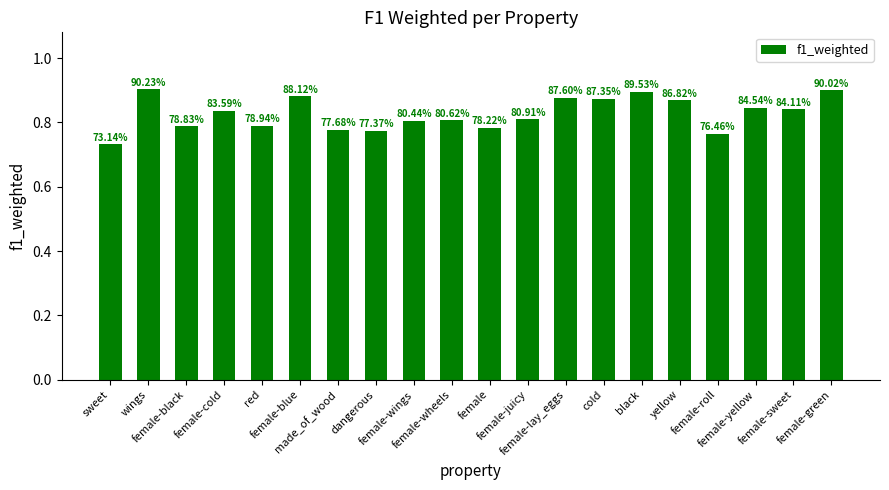

The value at cold is 0.9. True or false?

True